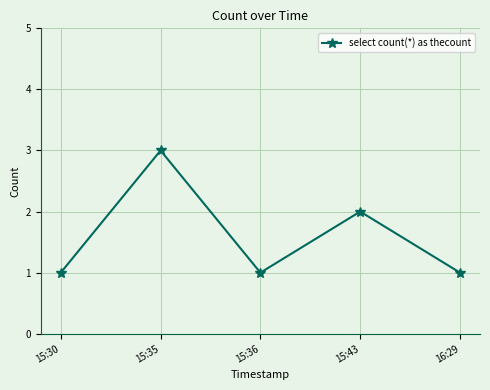

At which label is the value closest to 2?

15:43